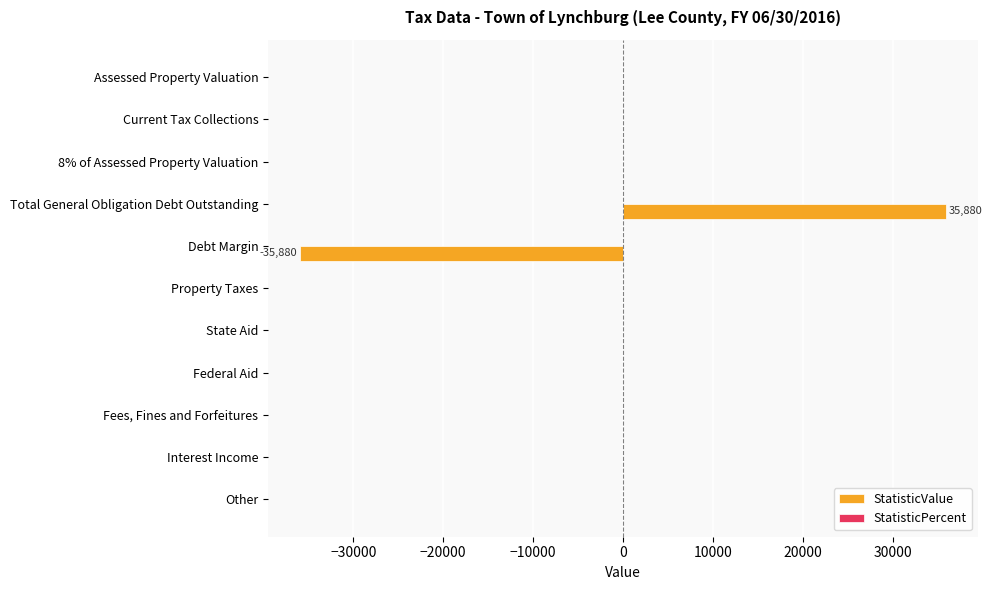

Are the bars horizontal?

Yes